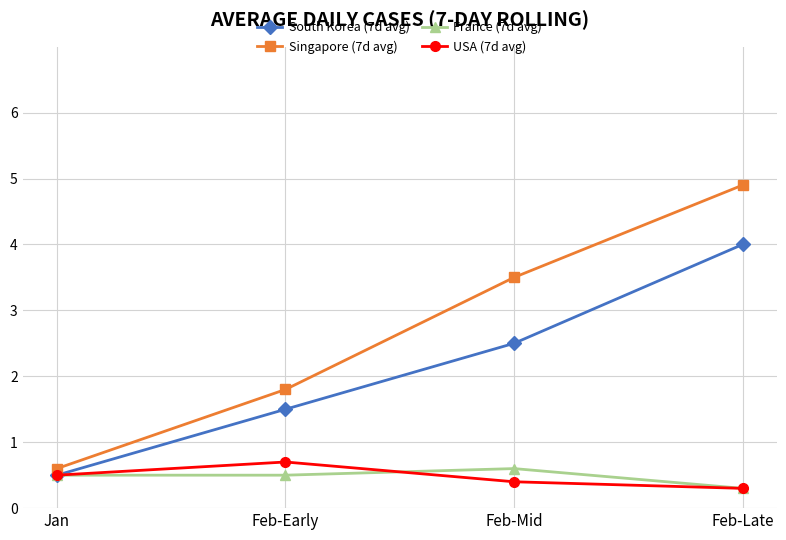

What position from the left is Feb-Mid?

3